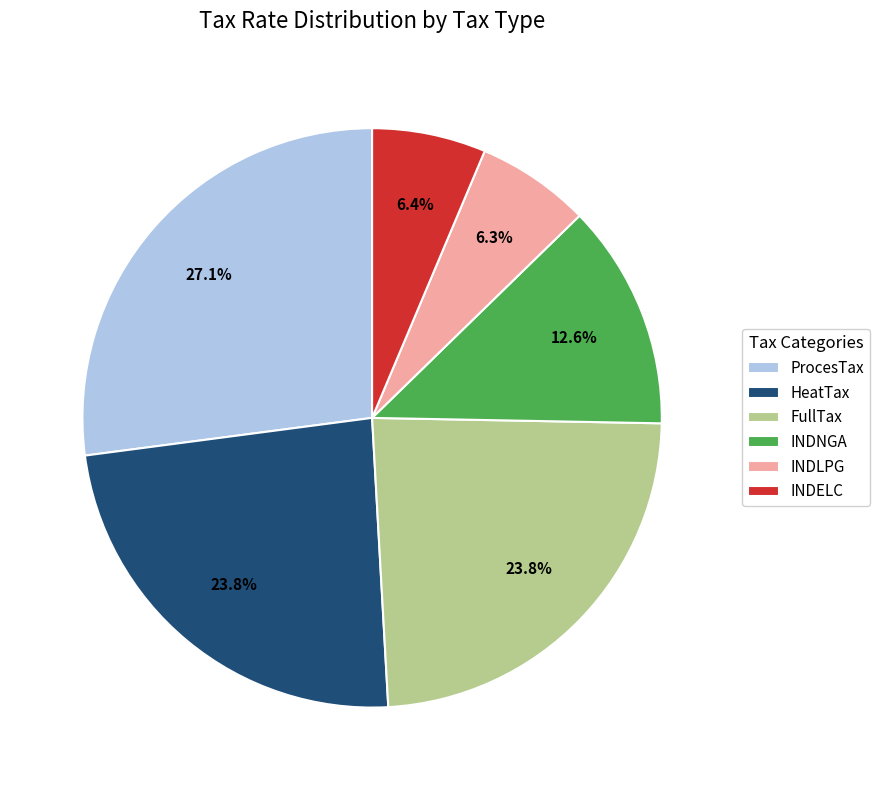

Which category has the biggest portion of the pie?

ProcesTax